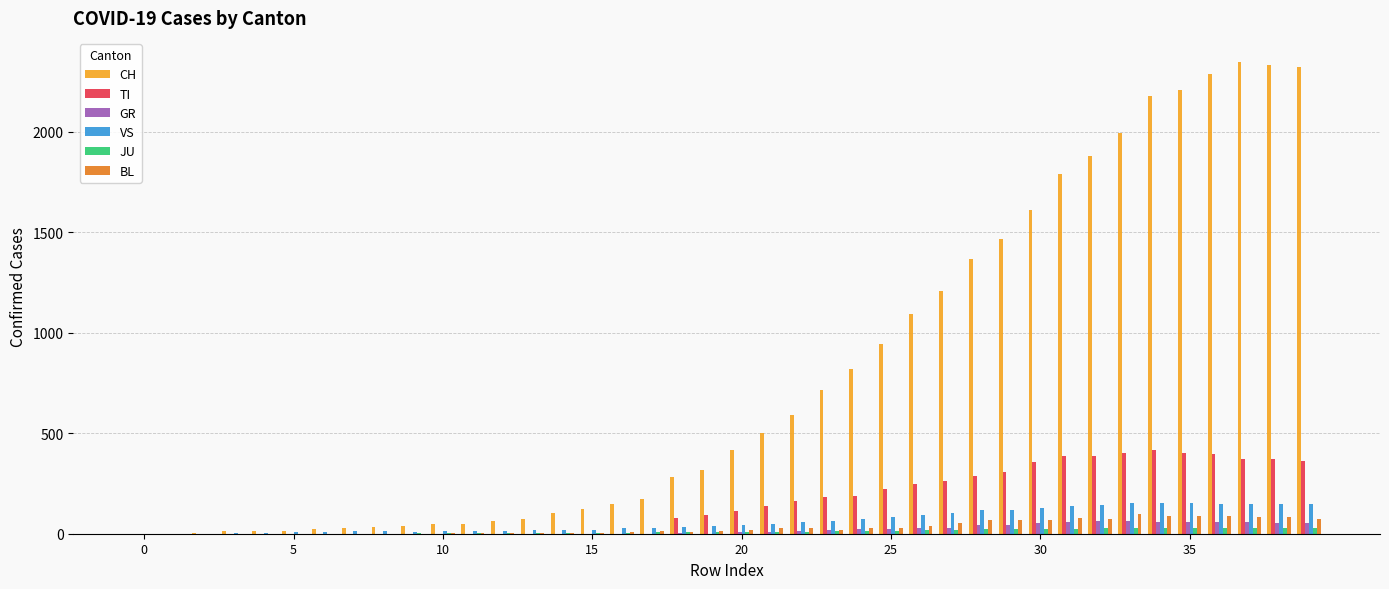

What is the sum of all TI values?

6125